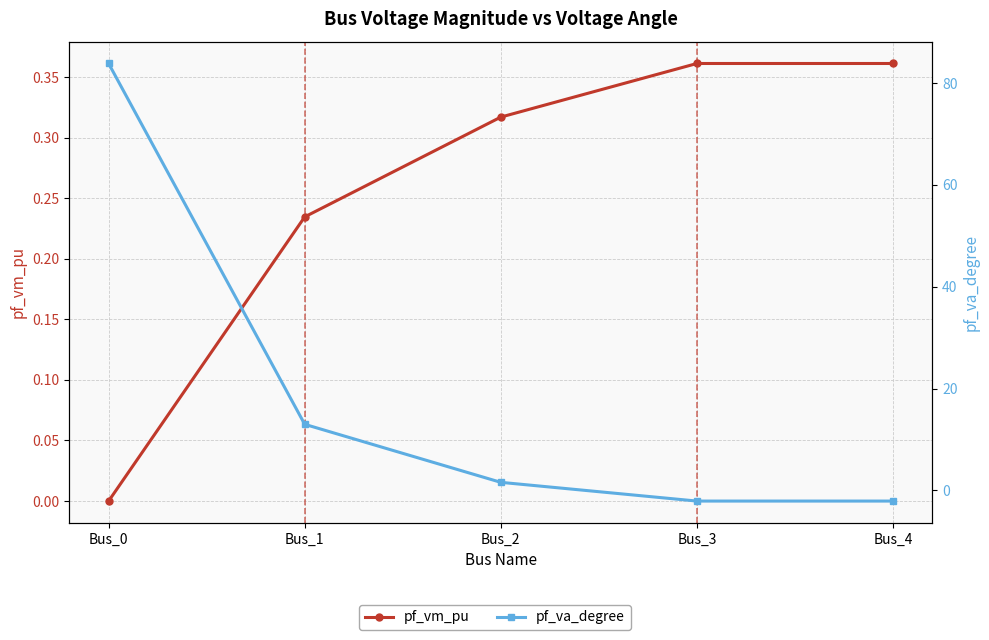

Rank the categories by pf_va_degree value from highest to lowest.

Bus_0, Bus_1, Bus_2, Bus_3, Bus_4